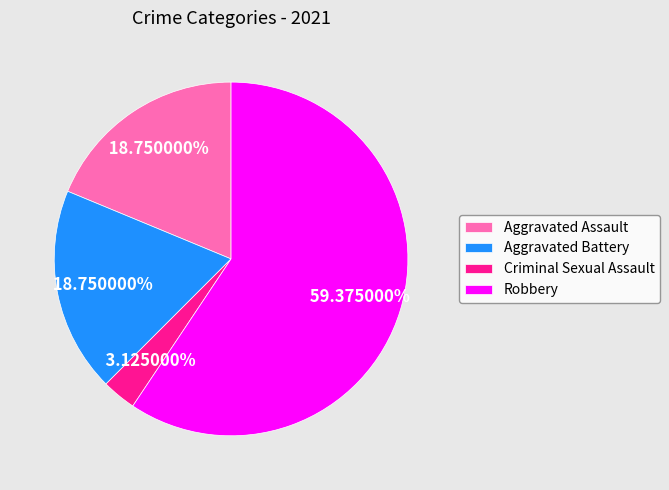

What portion of the pie excludes Robbery?

40.6%